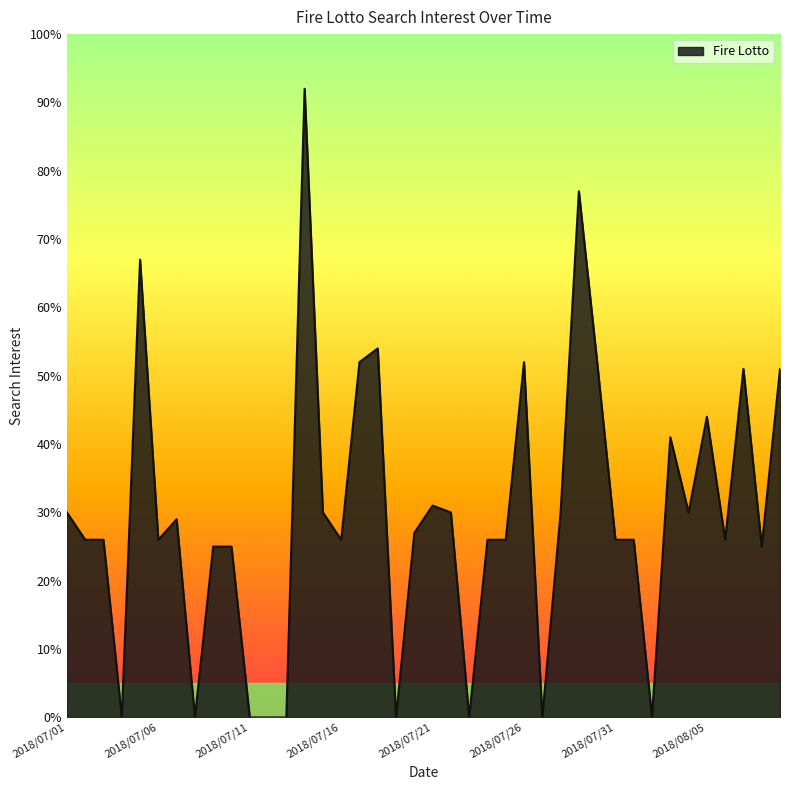

How many lines are shown in the chart?

1